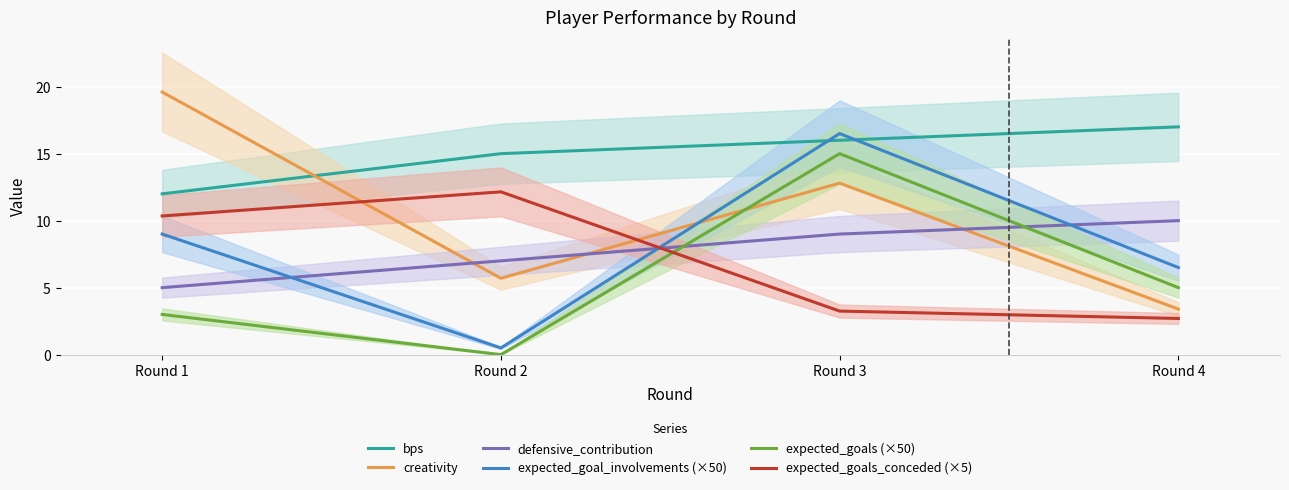

Is the value of expected_goals_conceded (×5) at Round 3 greater than the value of creativity at Round 3?

No